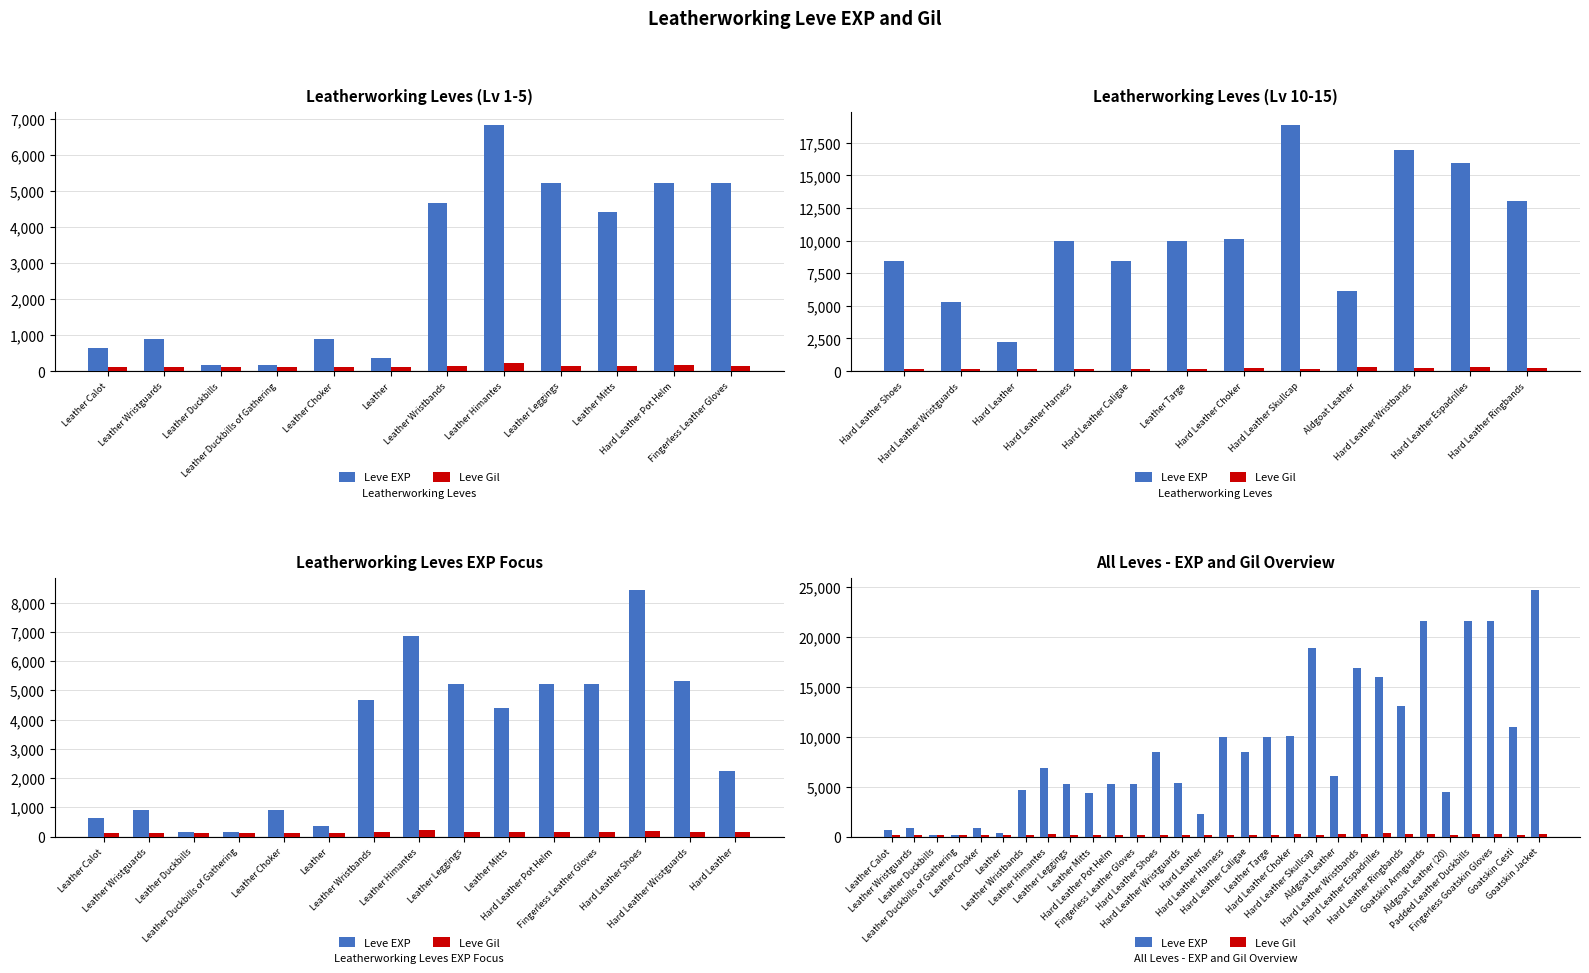

Reading left to right, extract all data points from this chart.

Leve EXP: 630	900	160	160	900	370	4660	6840	5220	4410	5220	5220	8430	5330	2230	9990	8430	9990	10100	18910	6110	16920	15980	13040	21600	4440	21600	21600	10970	24710
Leve Gil: 112	112	113	113	112	112	140	224	140	140	170	140	172	170	170	170	172	170	226	174	295	230	343	230	295	107	232	295	108	248